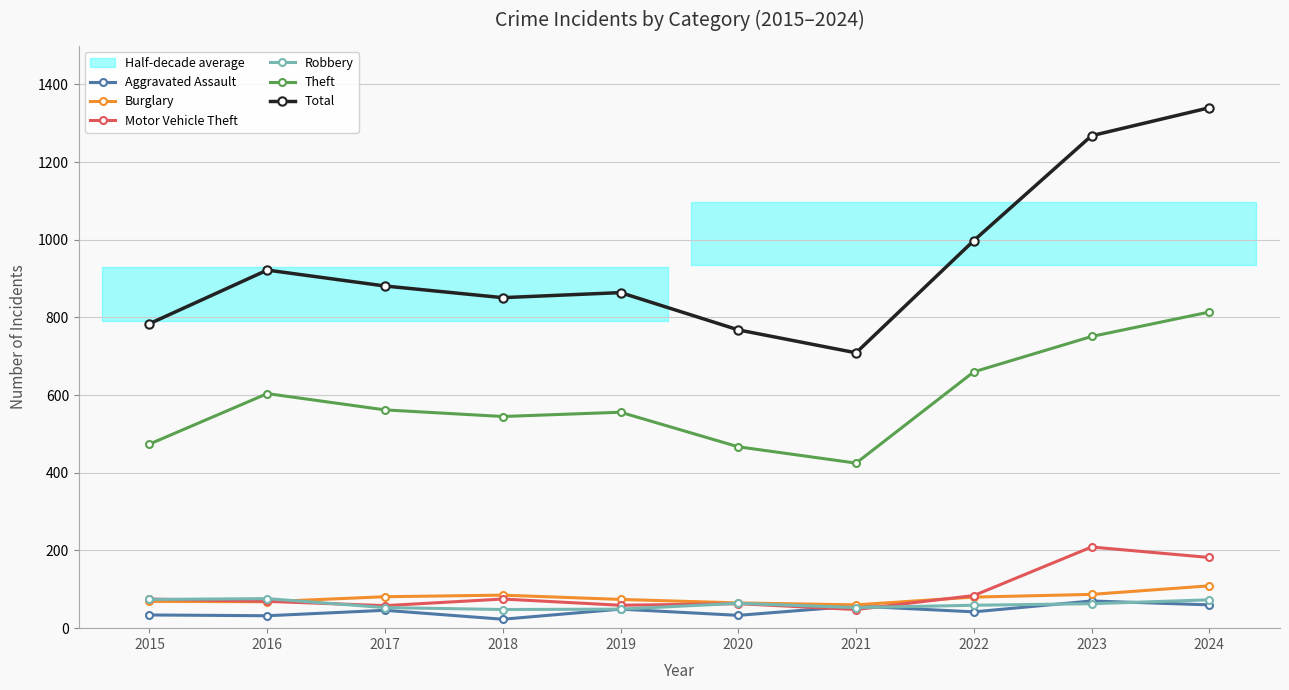

Reading left to right, list all the values displayed in this chart.

Aggravated Assault: 34	32	46	23	49	33	57	42	70	60
Burglary: 69	68	81	85	74	65	60	80	87	109
Motor Vehicle Theft: 75	69	58	75	59	63	48	84	209	182
Robbery: 74	76	53	48	49	64	53	59	63	73
Theft: 474	604	562	545	556	467	425	660	751	814
Total: 784	922	881	851	864	768	709	998	1268	1340